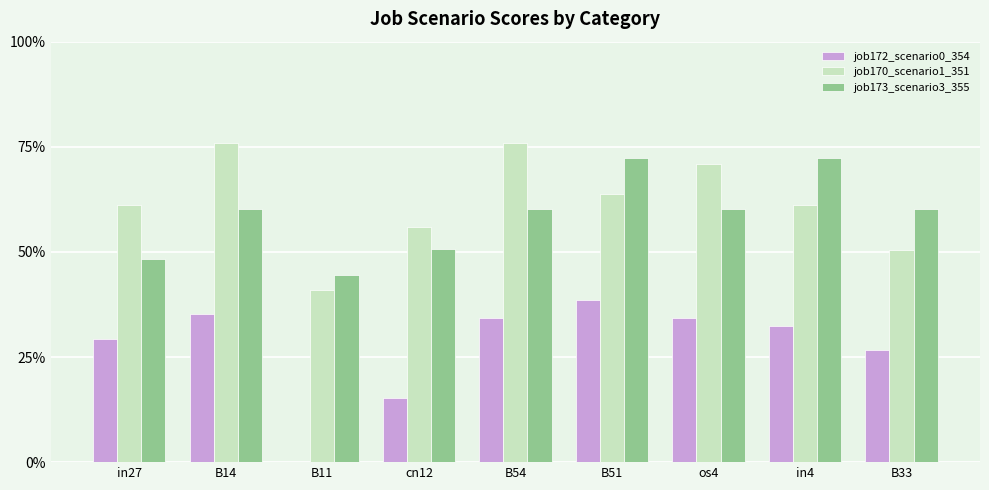

At which category is the sum across all series the highest?

B51